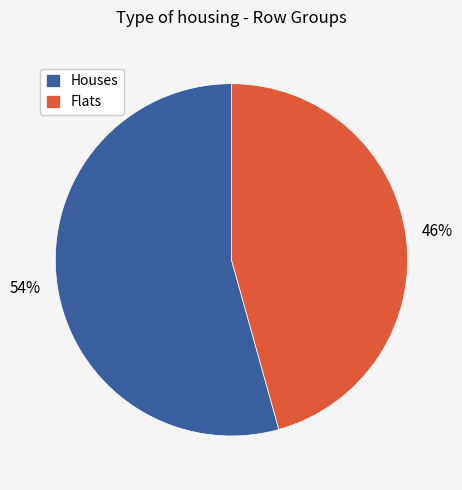

Is there a majority slice in this chart?

Yes